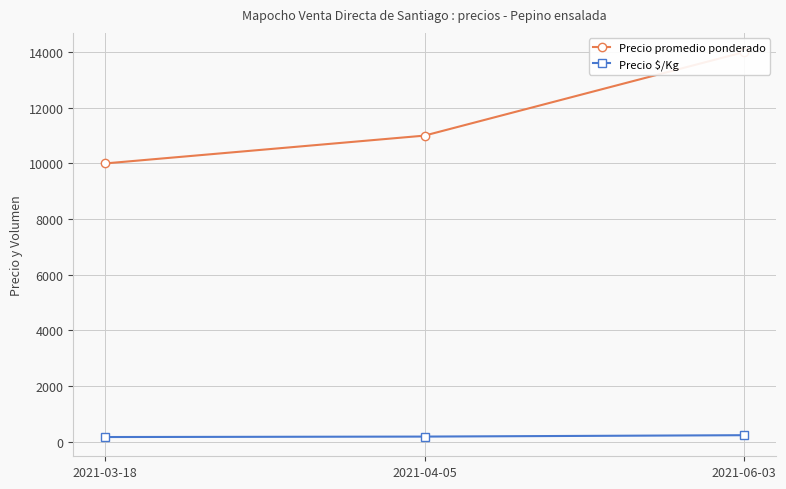

What is the label of the 1st point from the right?

2021-06-03